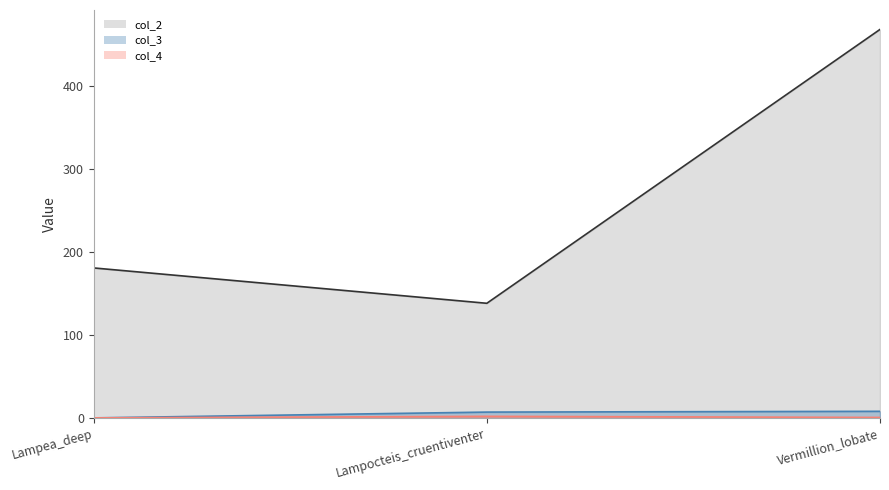

Does the chart display data point markers on the line(s)?

No